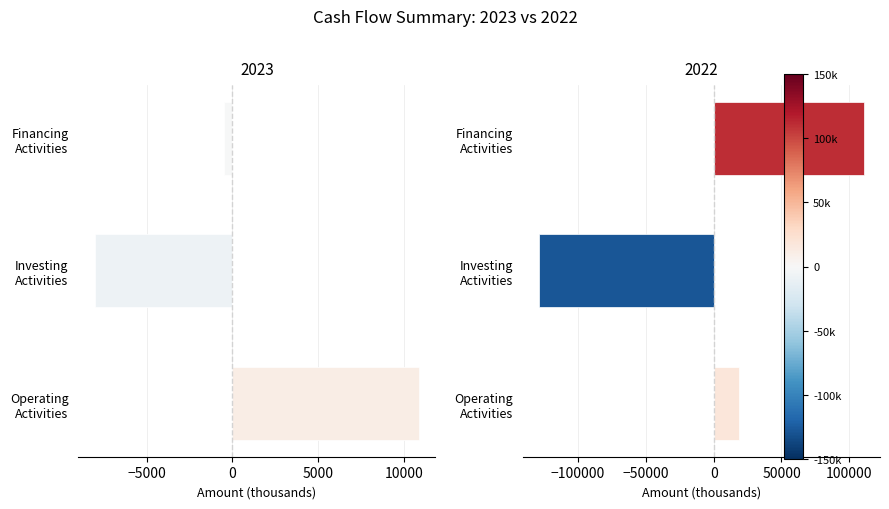

What is the total value across all series at Operating Activities?

29366